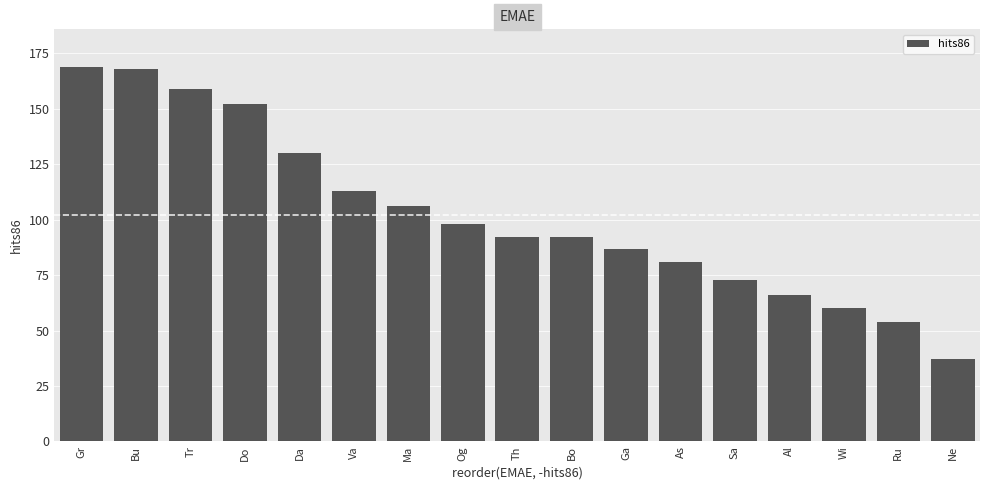

What is the smallest value displayed?

37